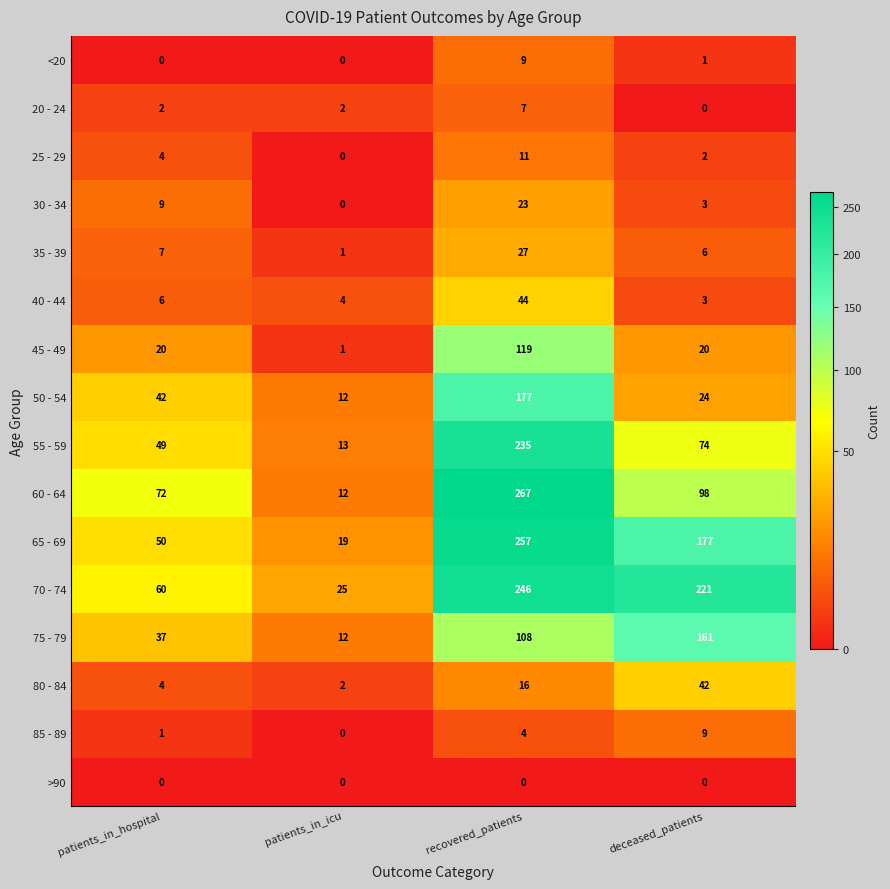

How many data points in 35 - 39 are less than 7?

2